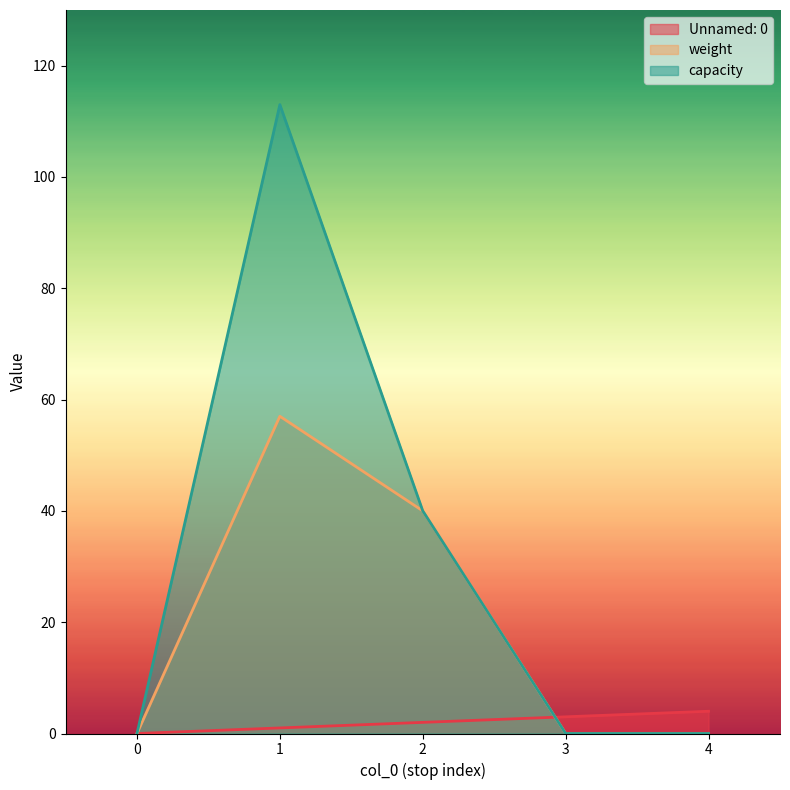

Which series has the largest range (max minus min)?

capacity